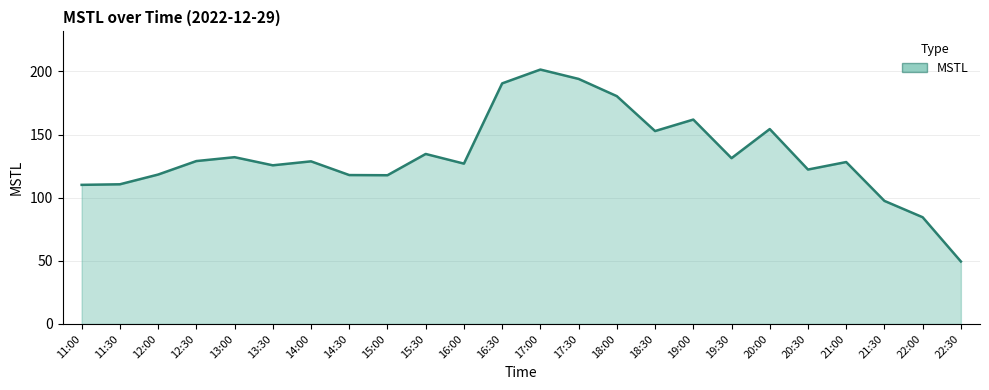

At which category does the chart reach its peak across all series?

17:00